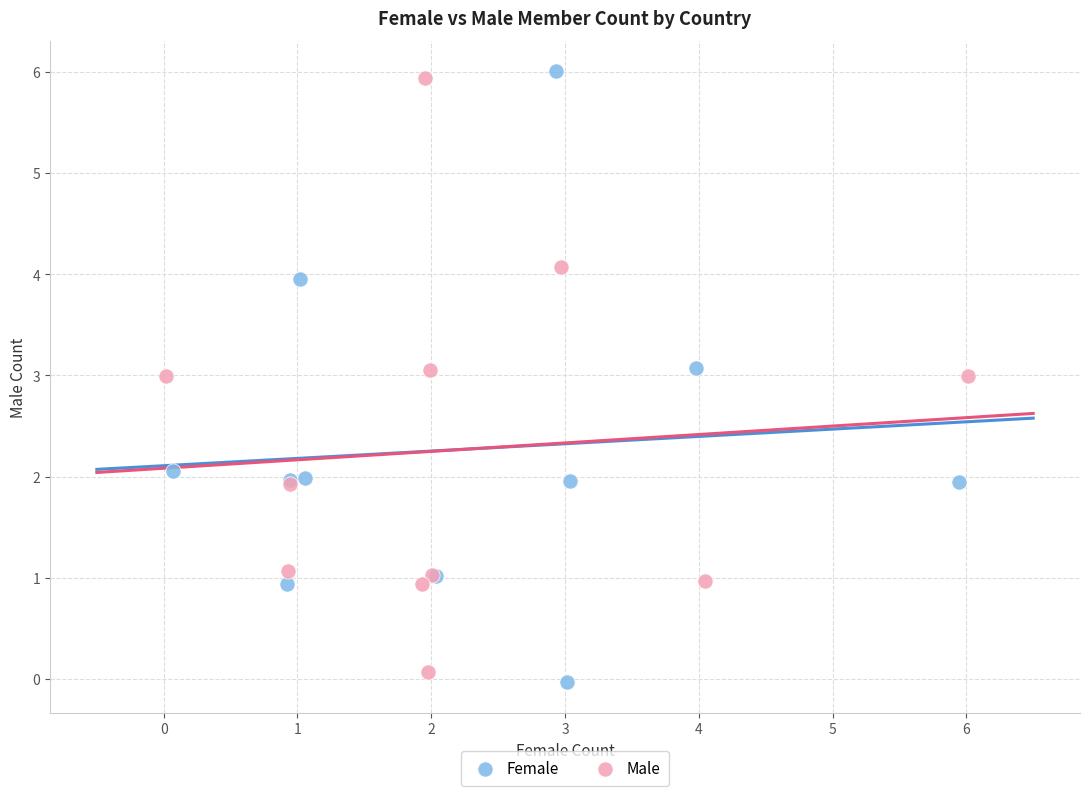

Which series reaches the minimum Y coordinate?

Female